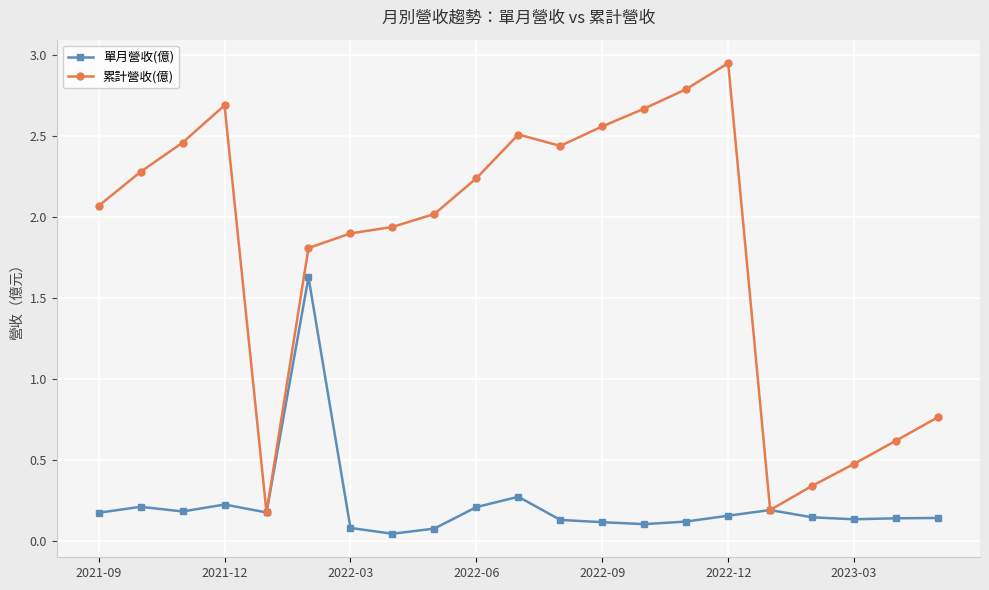

List the series in order of their peak value, lowest first.

單月營收(億), 累計營收(億)